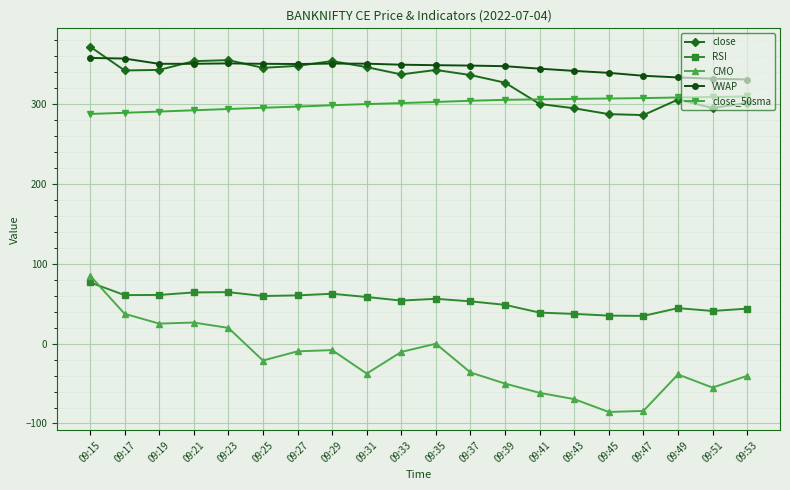

What are all the series names shown in the legend?

close, RSI, CMO, VWAP, close_50sma